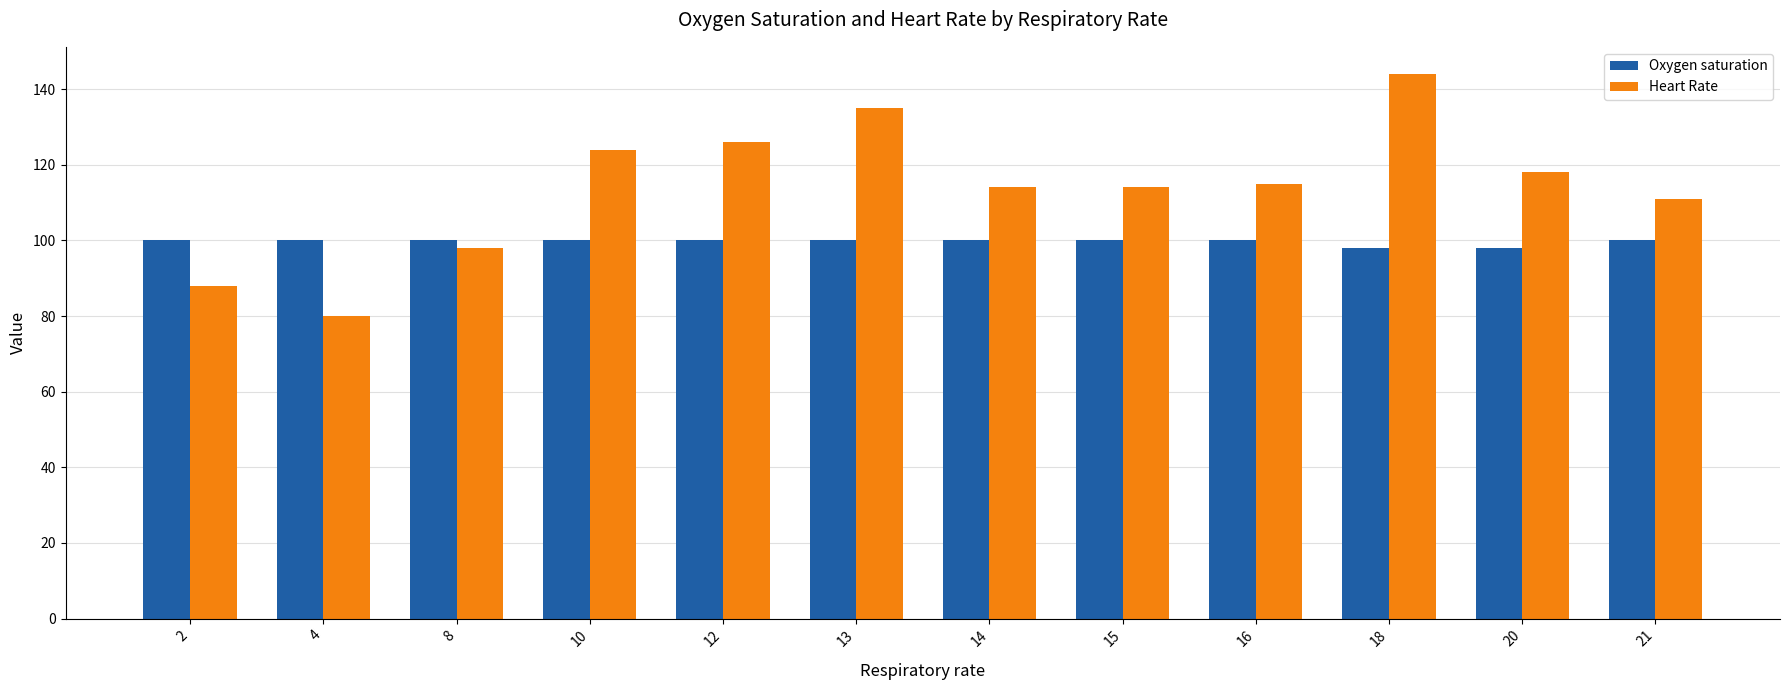

What value does the Oxygen saturation series have at 20?

98